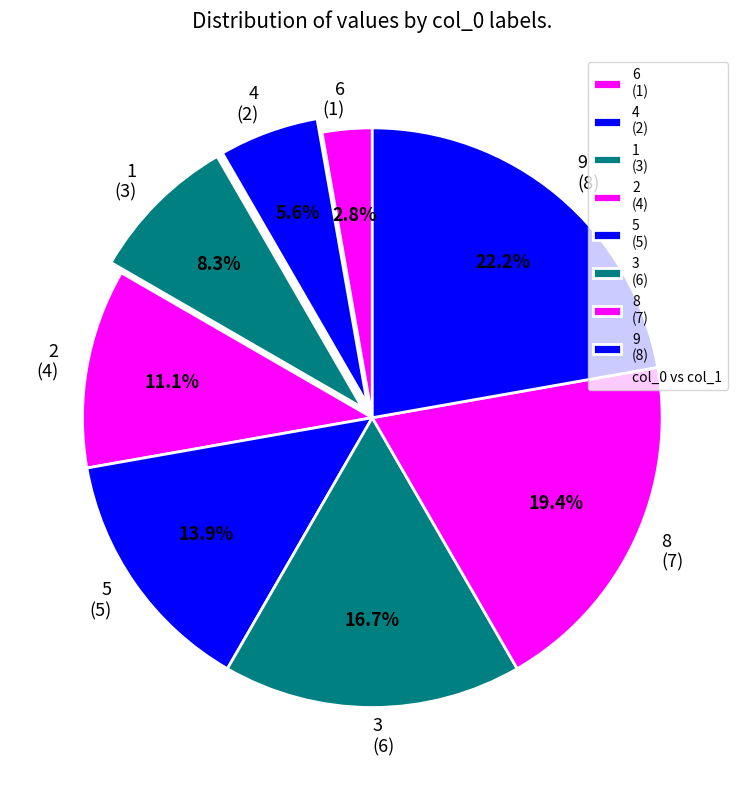

How many slices are in this pie chart?

8